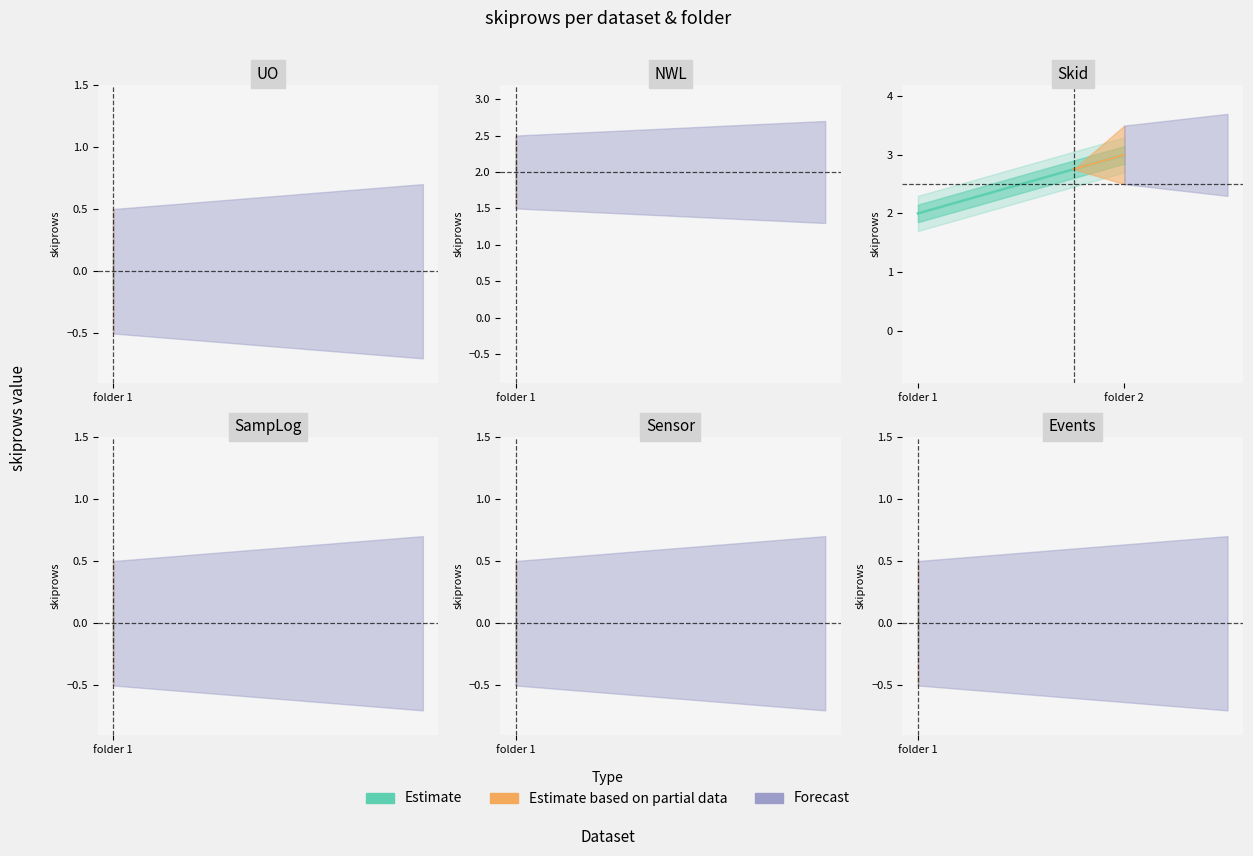

List the labels in order of value, smallest first.

UO, SampLog, Sensor, Events, NWL, Skid-1, Skid-2